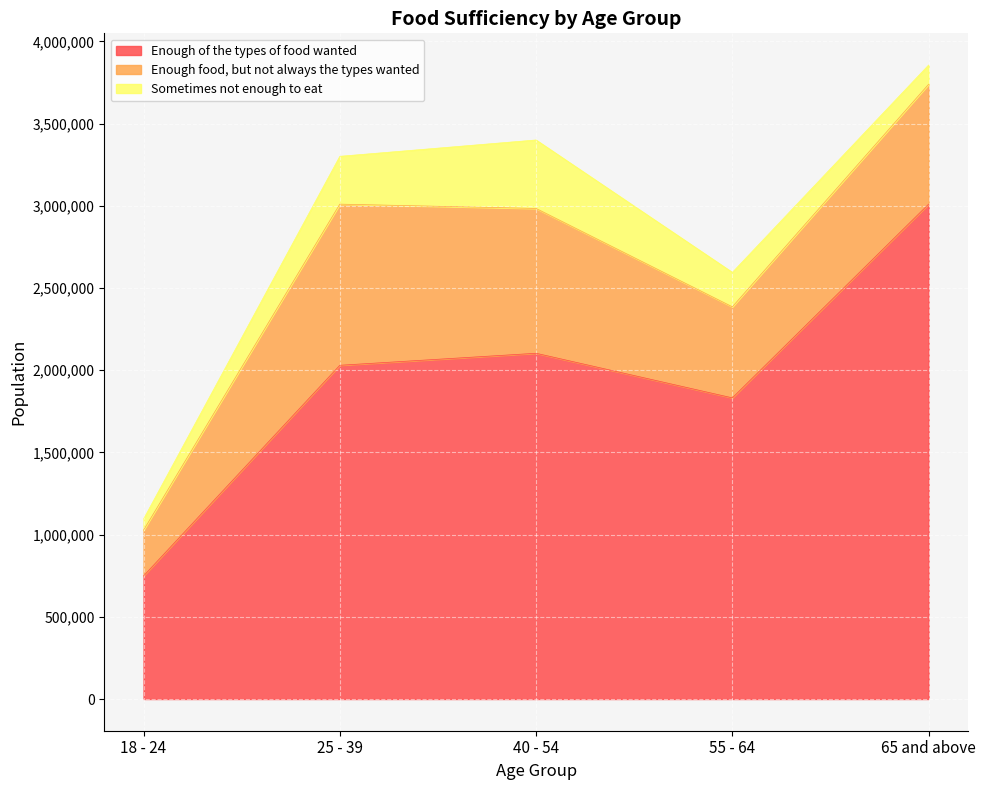

Count the number of data series in this chart.

3